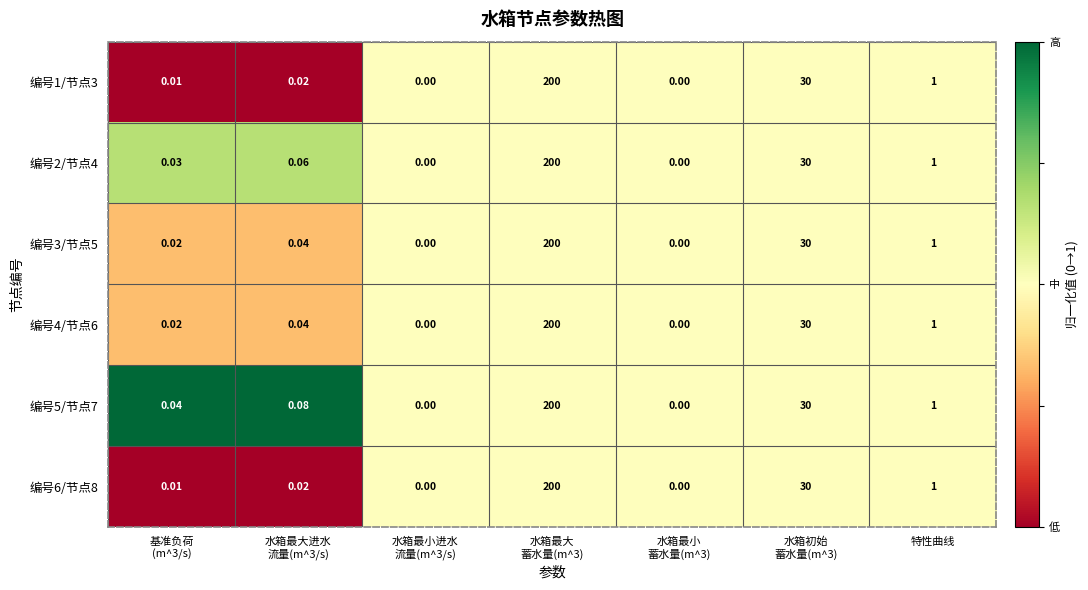

How many data points in 编号6/节点8 are above 0?

5